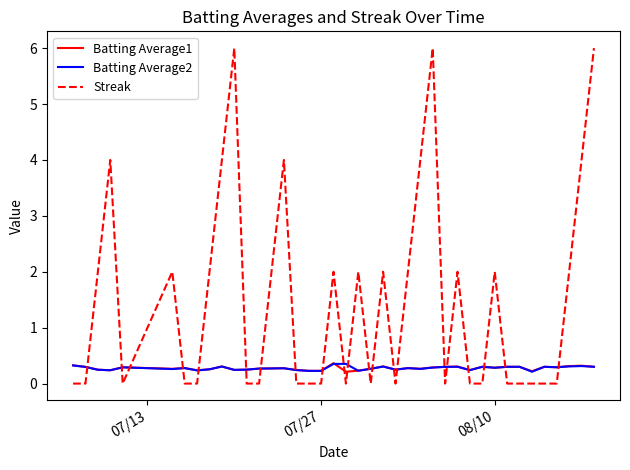

Which series has the largest range (max minus min)?

Streak